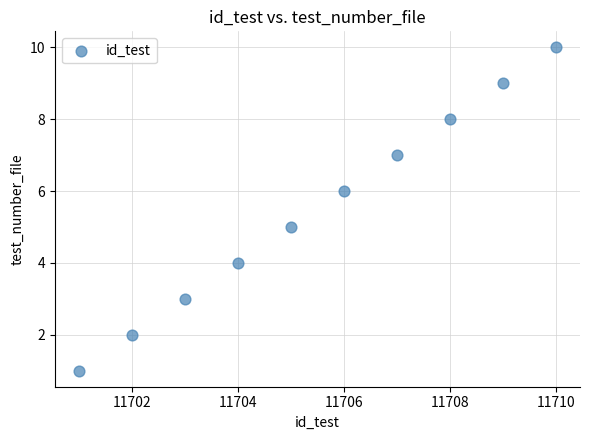

What is the range of X values (max minus min)?

9